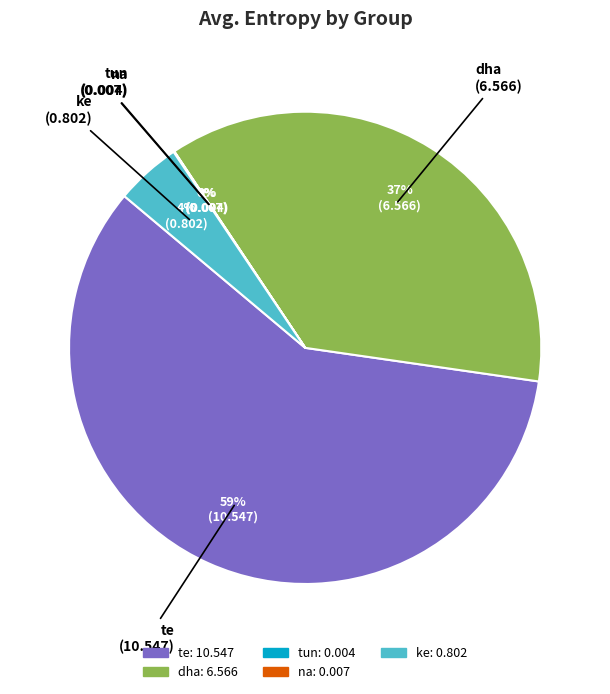

Do te and dha together represent more than half of the pie?

Yes